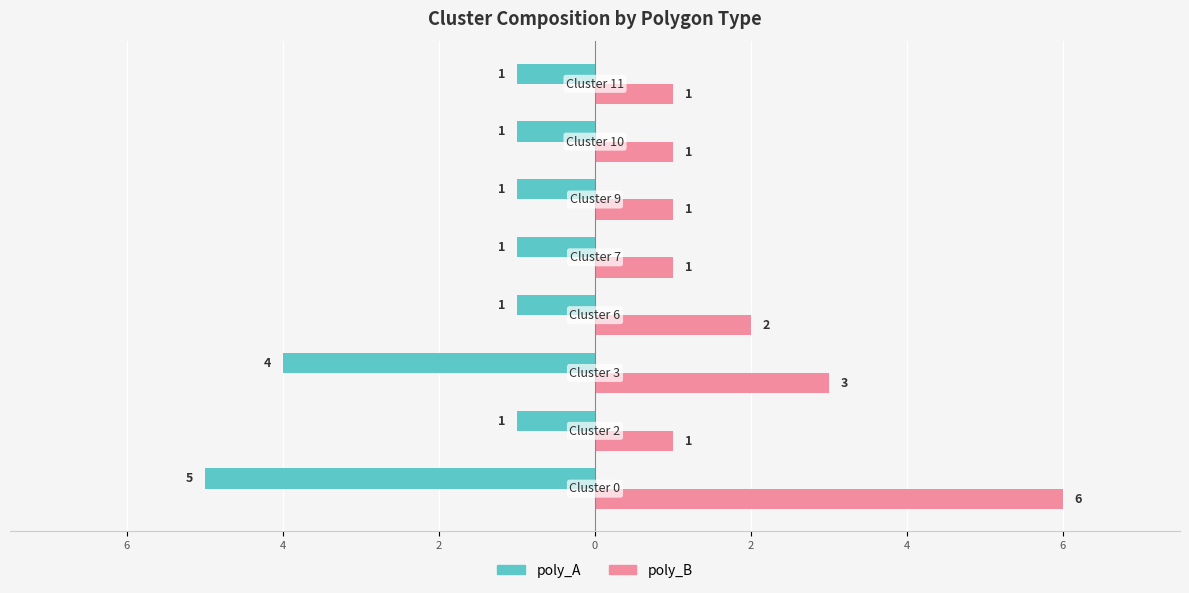

What is the value of the poly_A bar at the 4th from the left?

-1